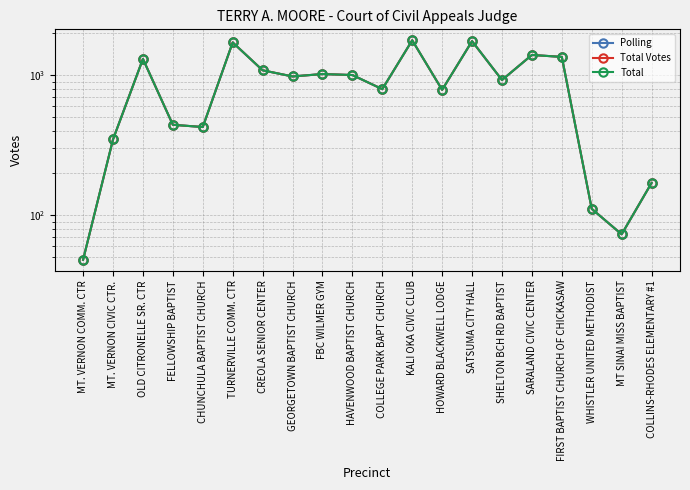

How many values in the Polling series exceed 982?

9